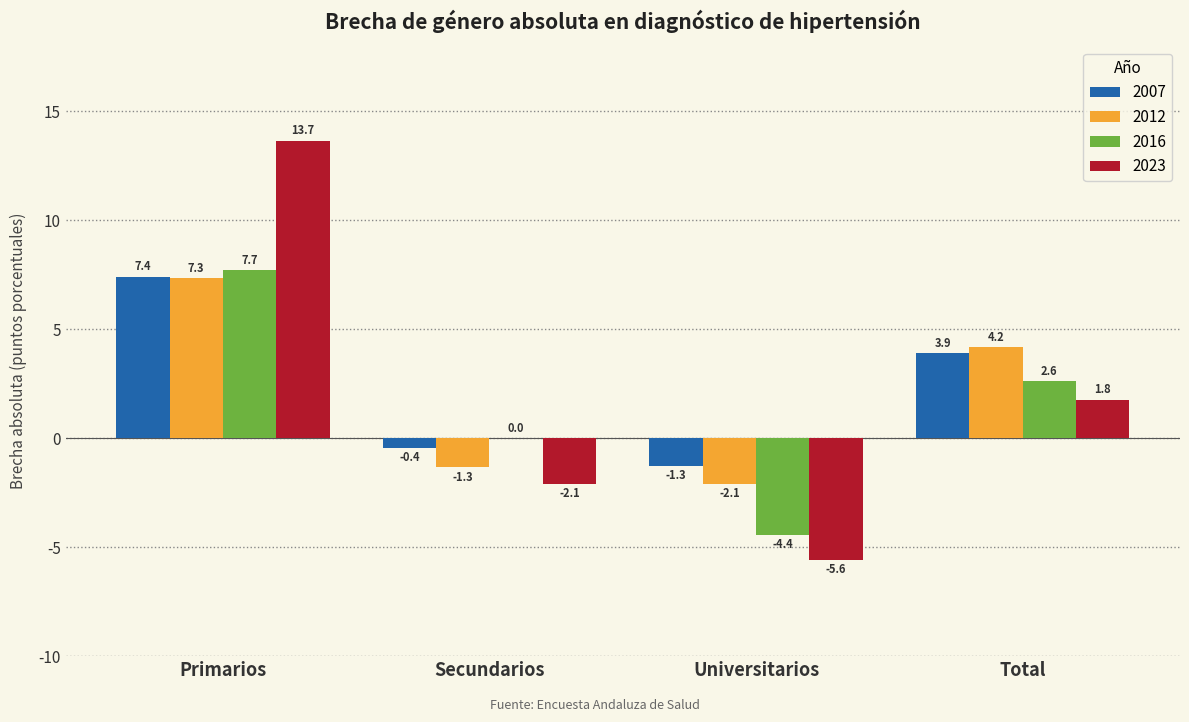

Is the value of 2007 at Primarios greater than the value of 2012 at Primarios?

Yes